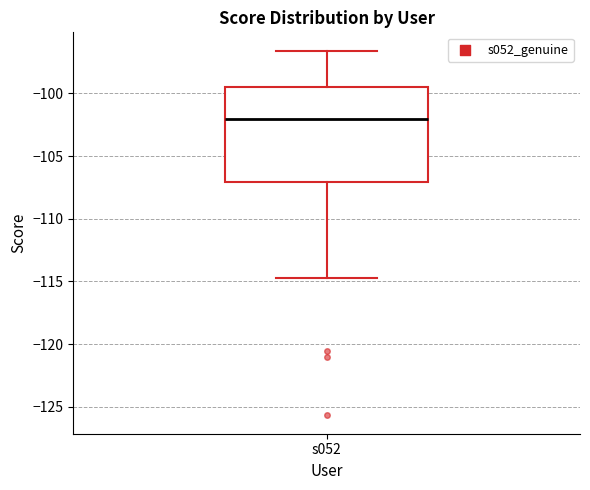

Transcribe this box plot: give where the median line is, the range the box spans, and where the two whiskers end, as read against the y-axis. The values are not printed on the chart, so give them approximately, as read against the axis.

median -102.0, box -107.0 to -99.5, whiskers -115.0 to -96.5